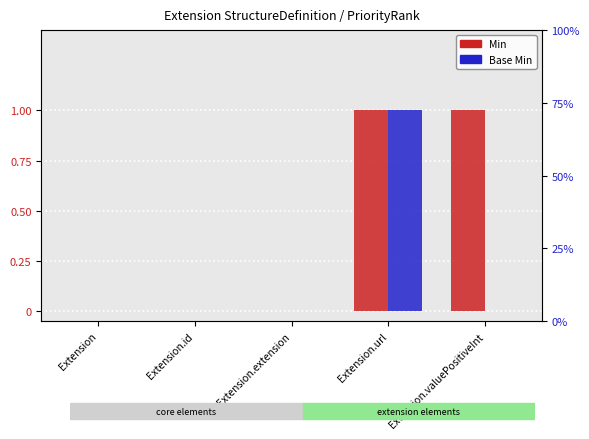

The Min series shows 0 at Extension. True or false?

False